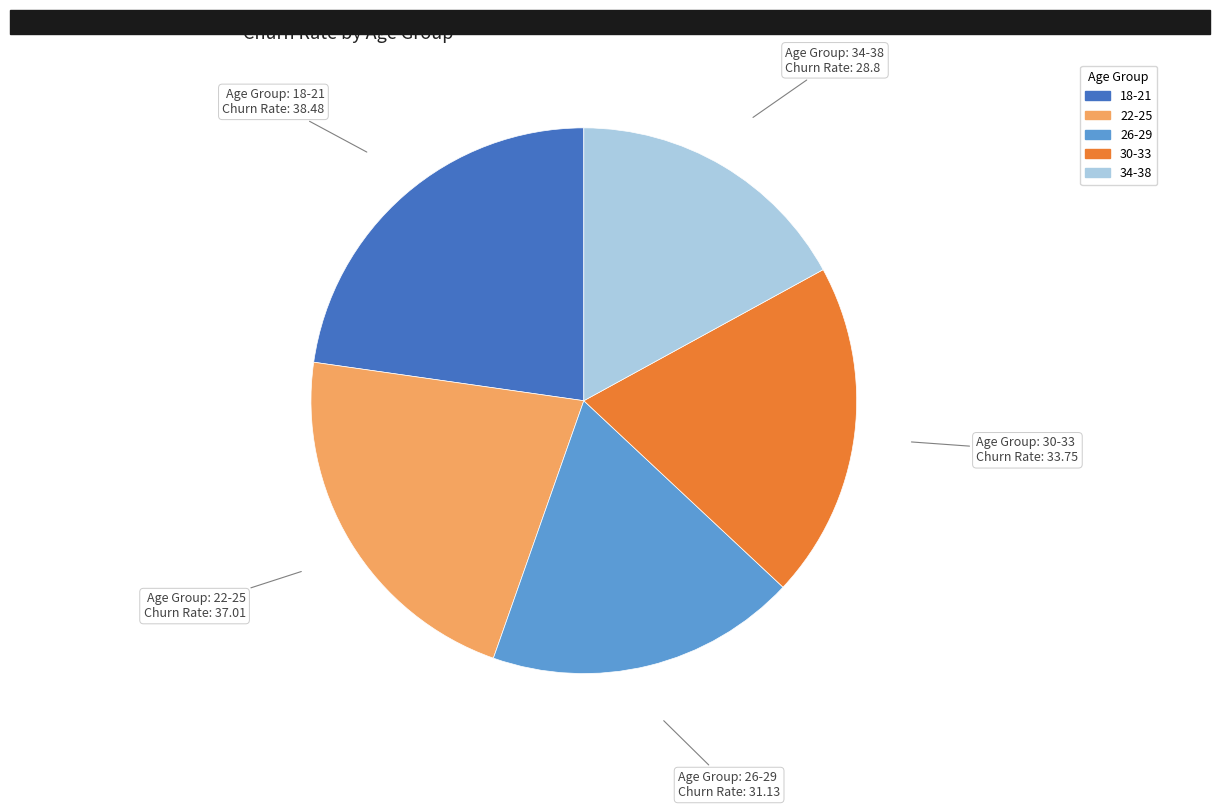

True or false: 26-29 accounts for 32% of the total.

False